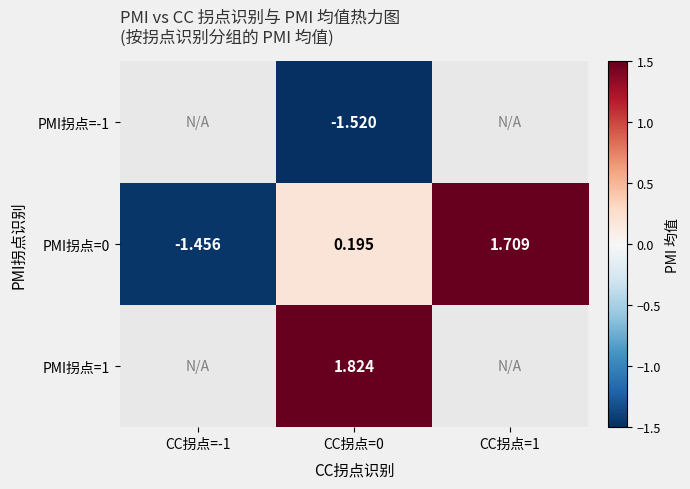

How many categories are shown in the chart?

3